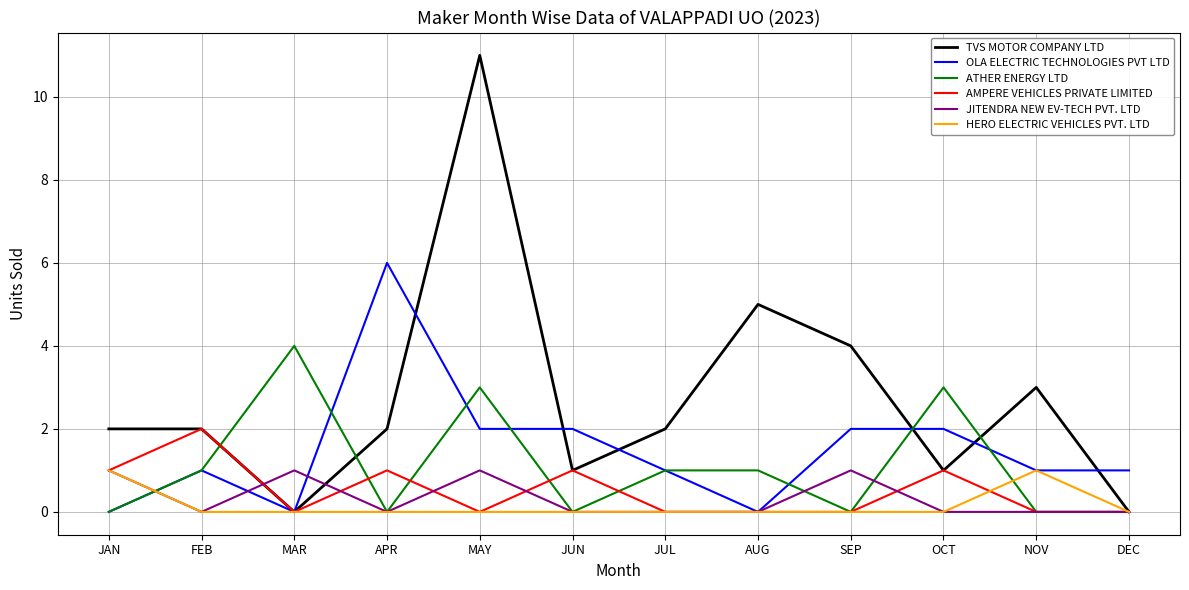

Does the chart display data point markers on the line(s)?

No